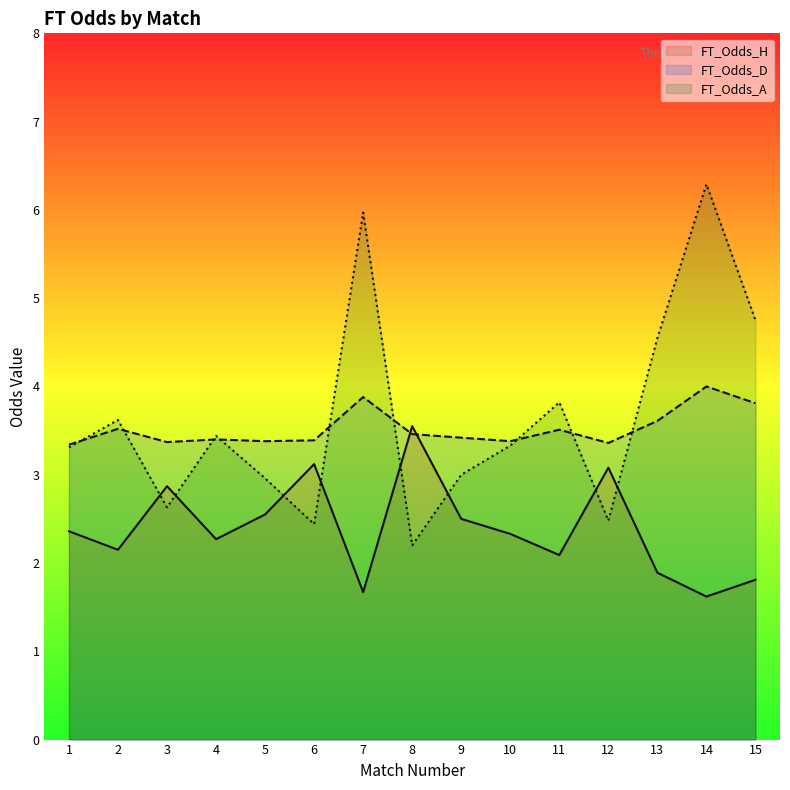

Count the number of data series in this chart.

3